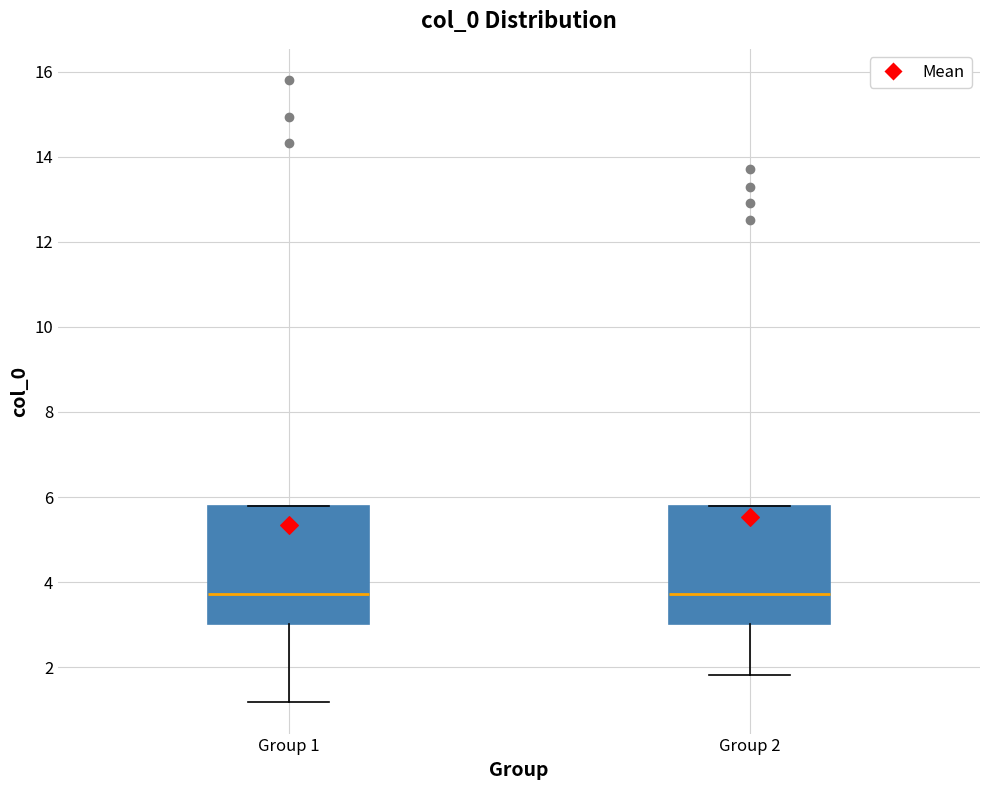

Where does the median line of the box for Group 1 sit on the y-axis? The values are not printed on the chart, so give them approximately, as read against the axis.

3.8